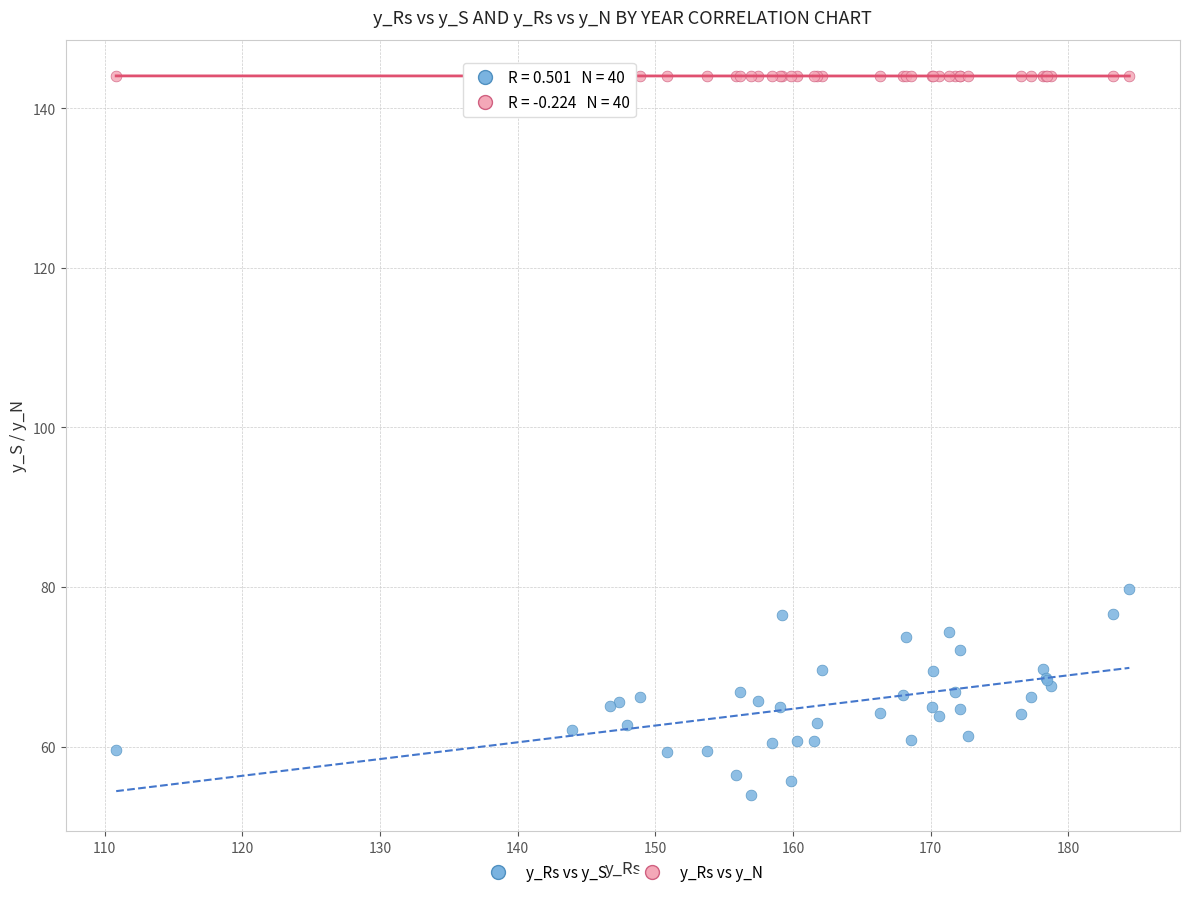

Which series reaches the maximum Y coordinate?

y_Rs vs y_N